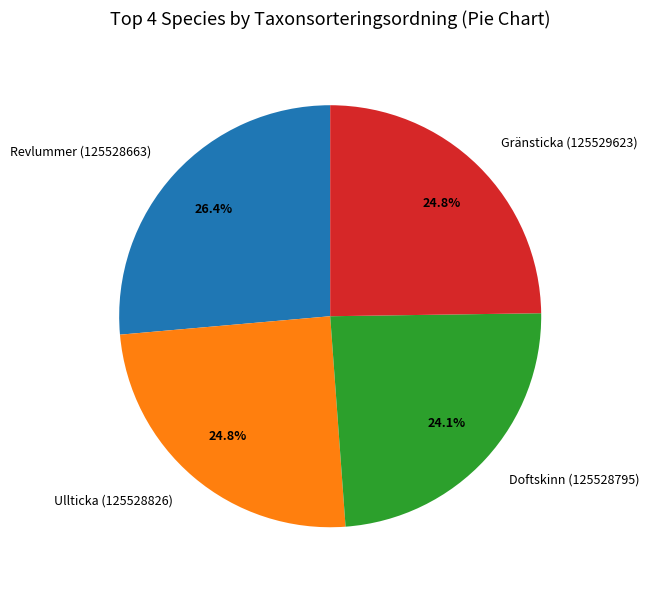

Which category has the biggest portion of the pie?

Revlummer (125528663)